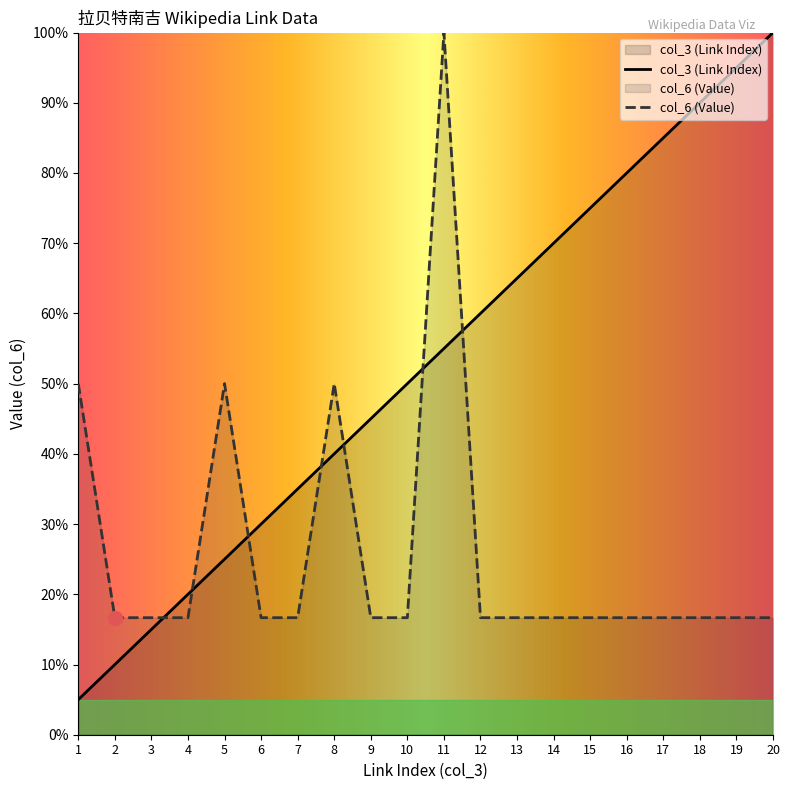

What is the highest value of the col_6 (Value) series?

100.0